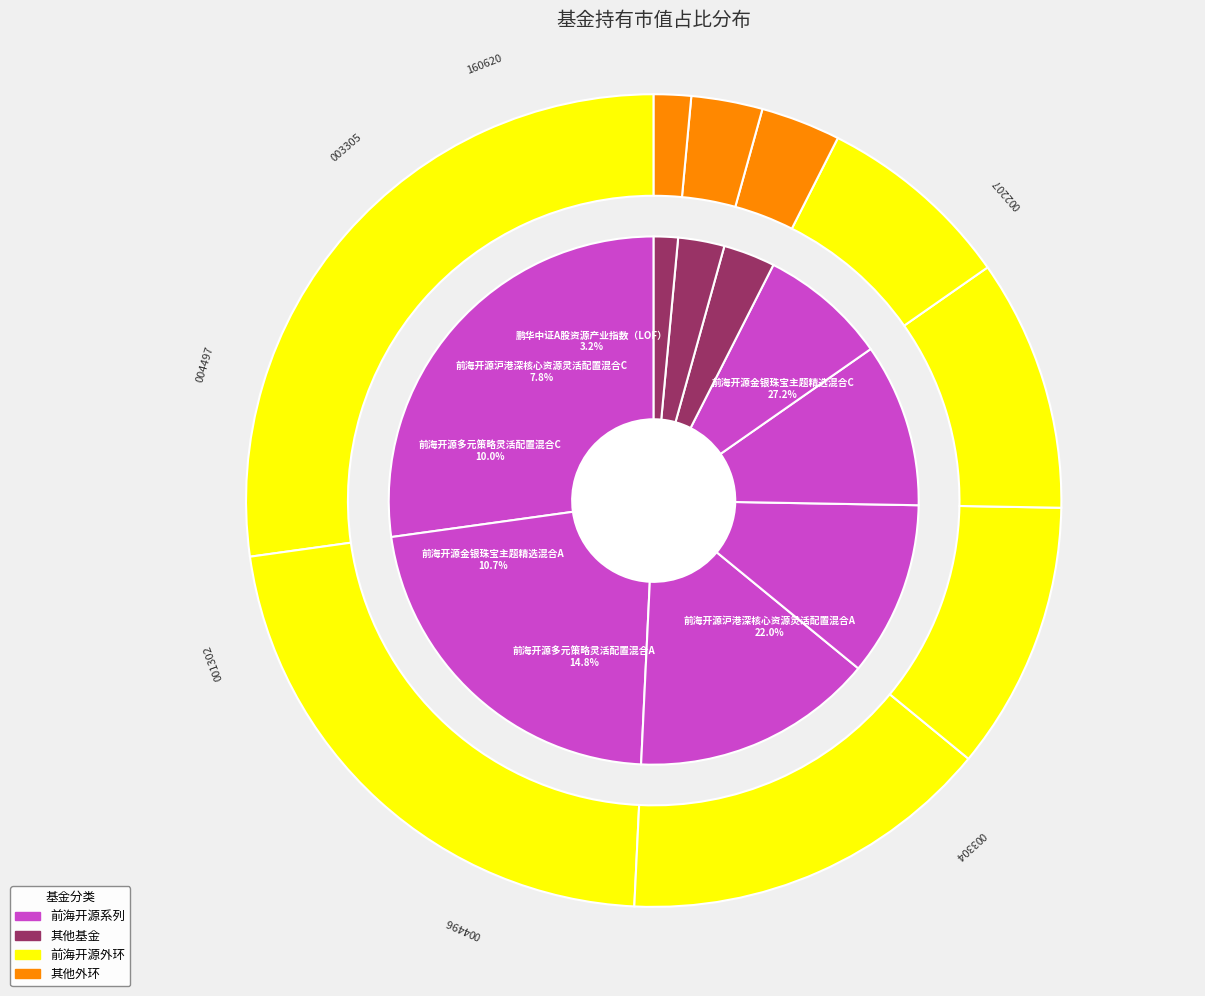

Which has a higher value, 前海开源多元策略灵活配置混合A or 前海开源沪港深核心资源灵活配置混合A?

前海开源沪港深核心资源灵活配置混合A